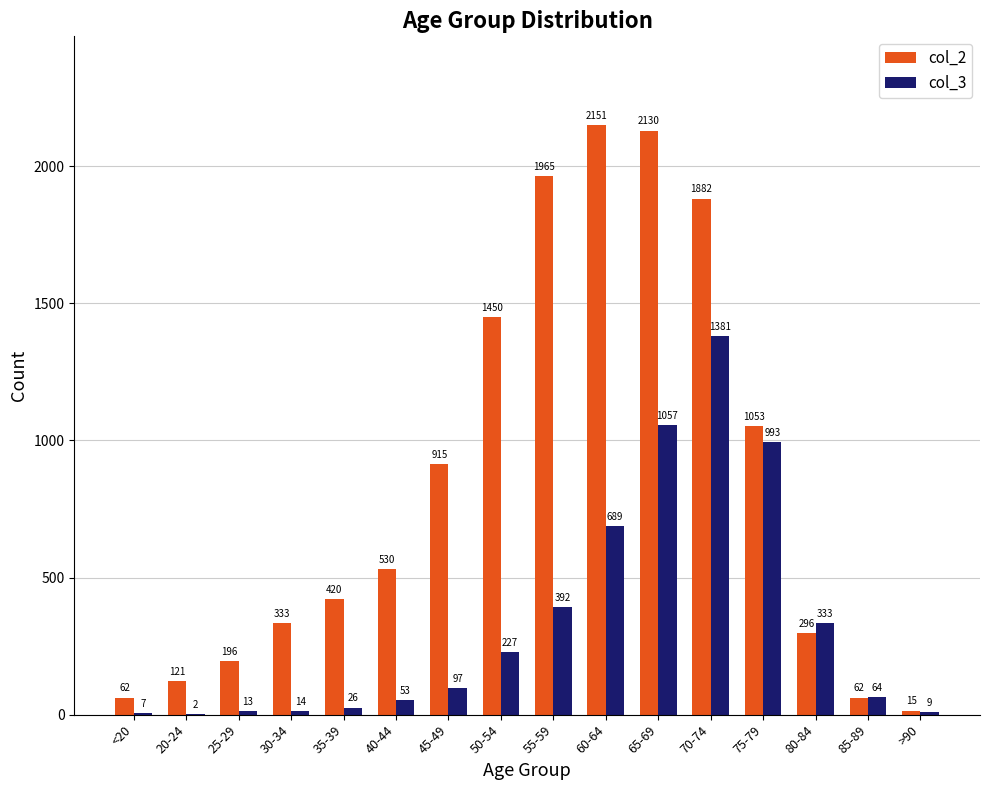

The value of col_2 at 35-39 is 194. True or false?

False